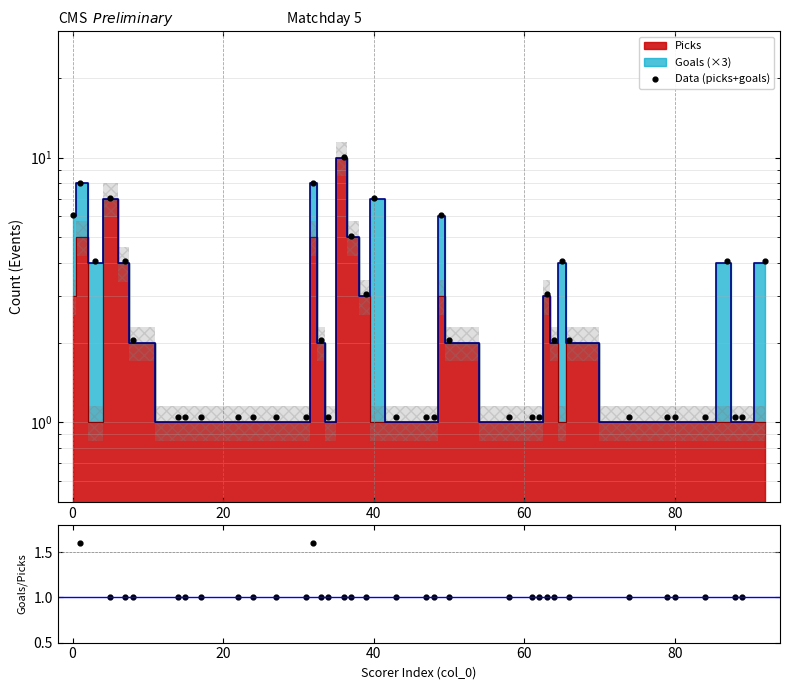

Which series reaches the minimum Y coordinate?

Goals/Picks